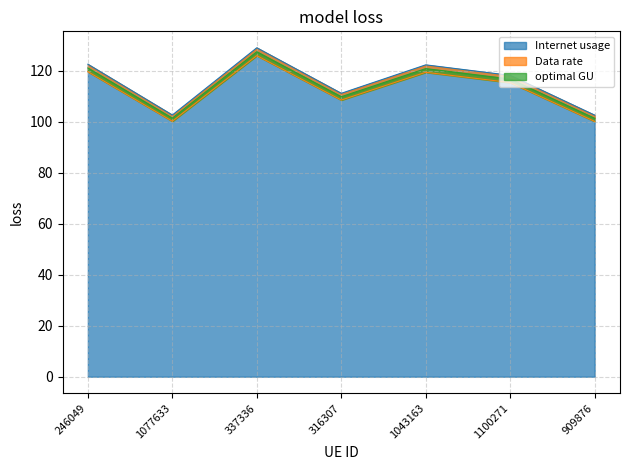

At which category is the sum across all series the highest?

337336